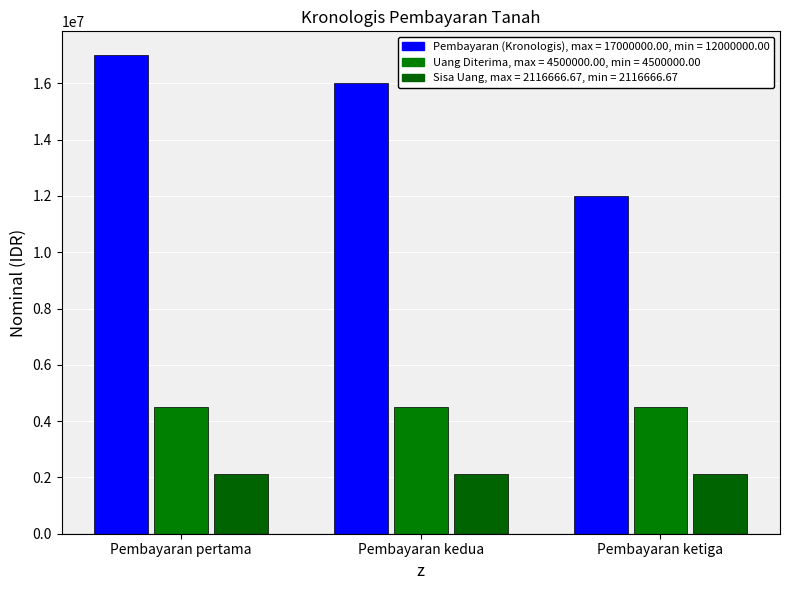

What is the minimum value shown in the chart?

2116666.7